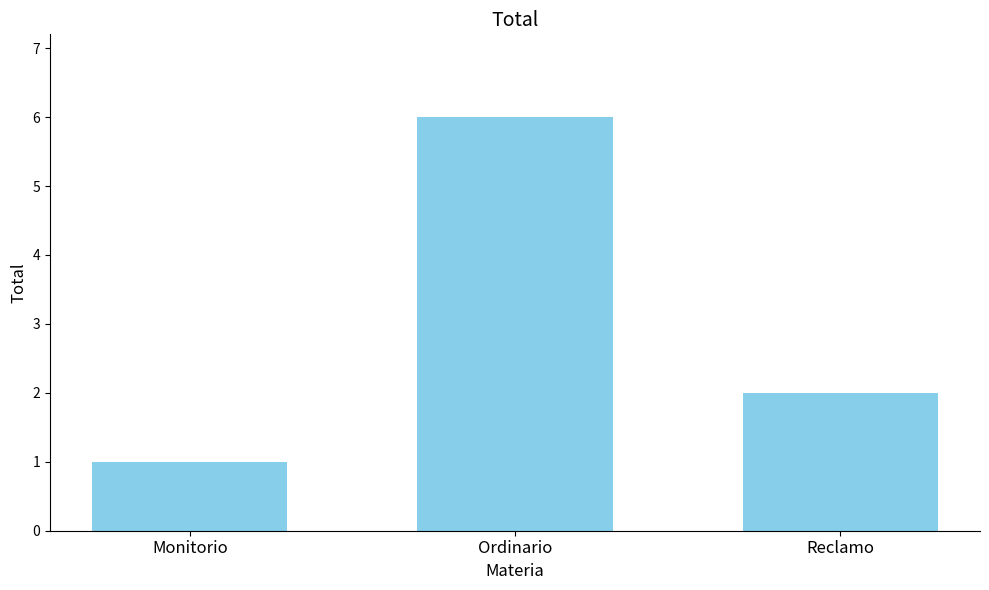

What is the minimum value shown in the chart?

1